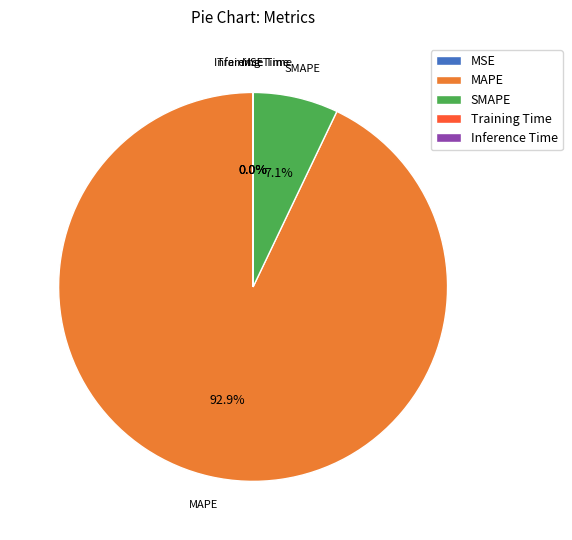

To the nearest percent, what is the difference between the largest and smallest slice percentages?

93%